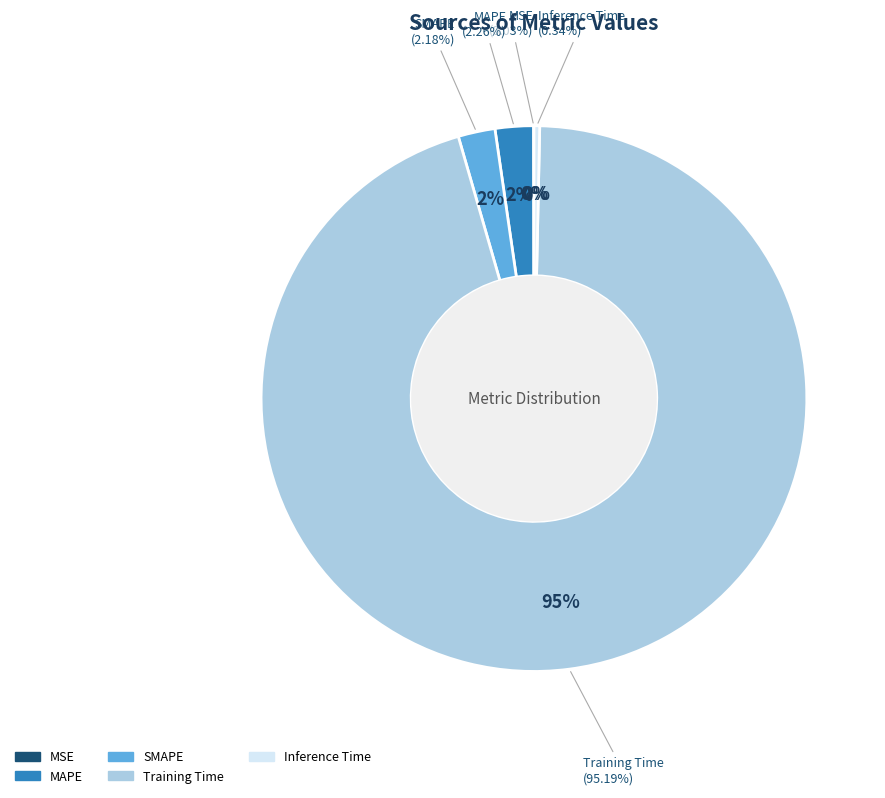

To the nearest percent, what is the difference between the Inference Time and Training Time slice percentages?

95%